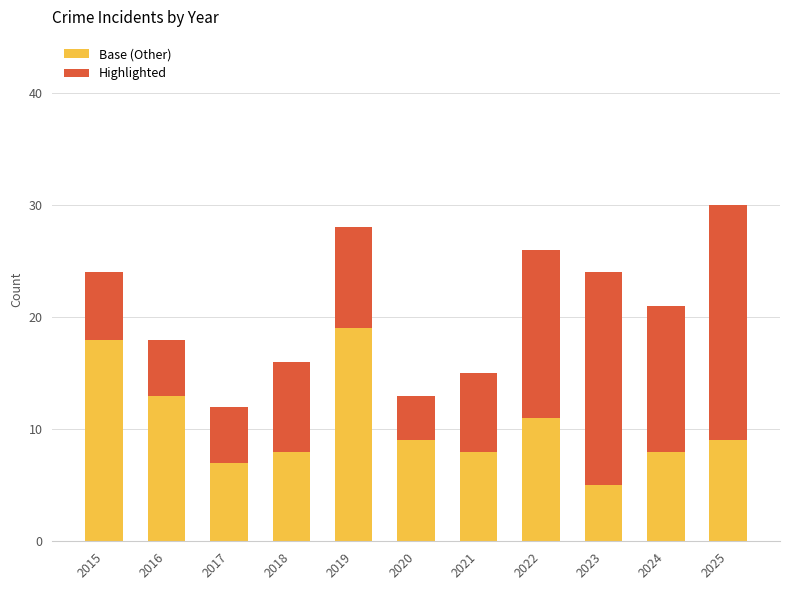

What is the sum of all Base (Other) values?

115